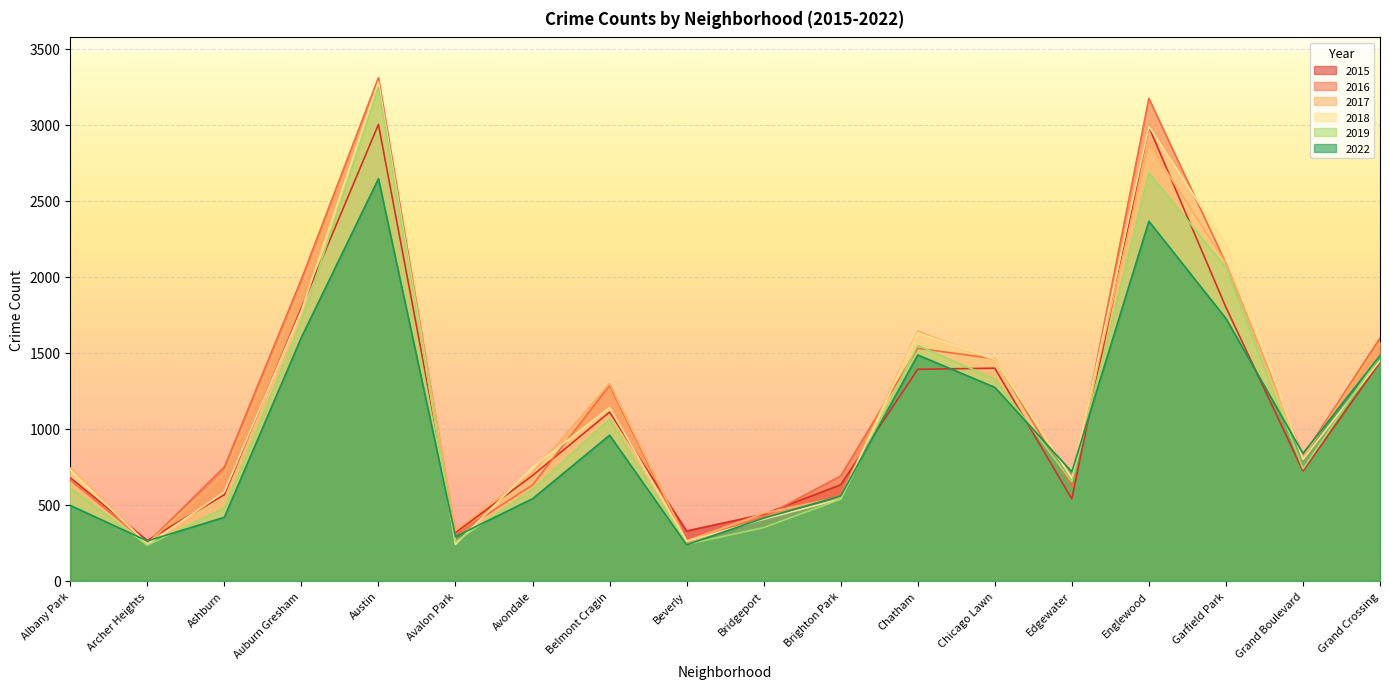

Rank the series at Englewood from highest to lowest value.

2016, 2018, 2015, 2017, 2019, 2022